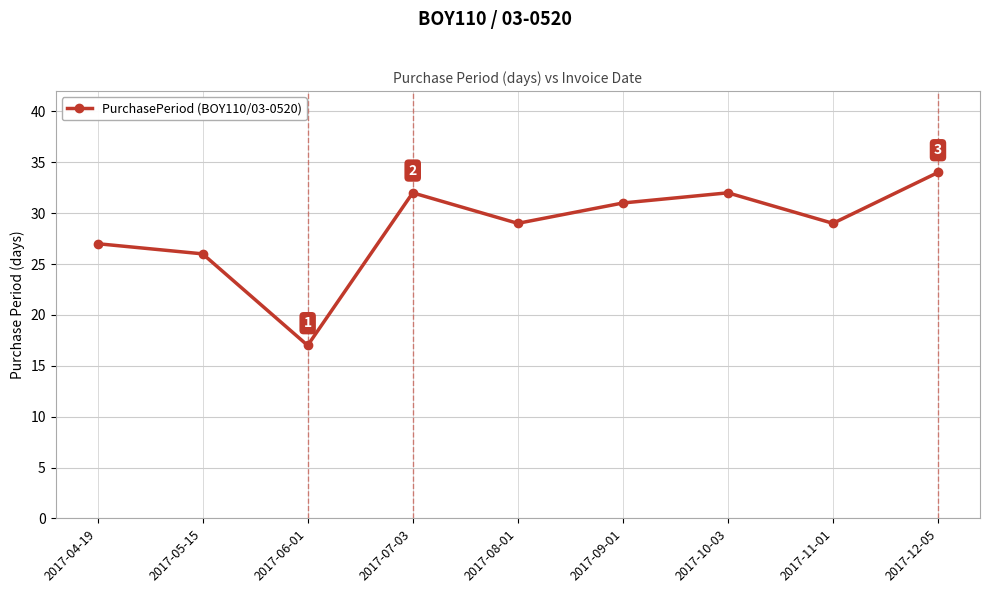

Count the number of data series in this chart.

1